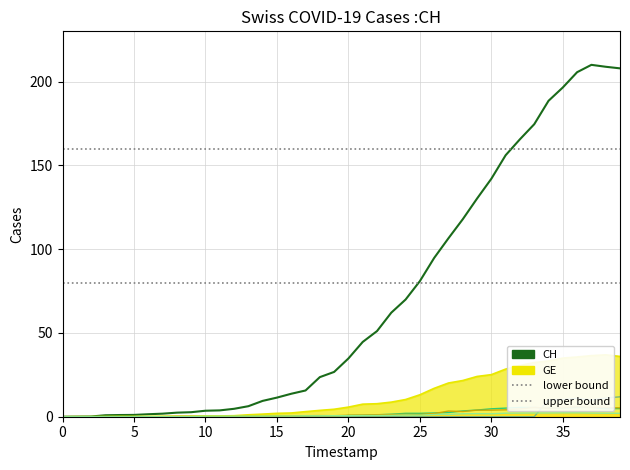

What is the average value of the GE series?

12.2